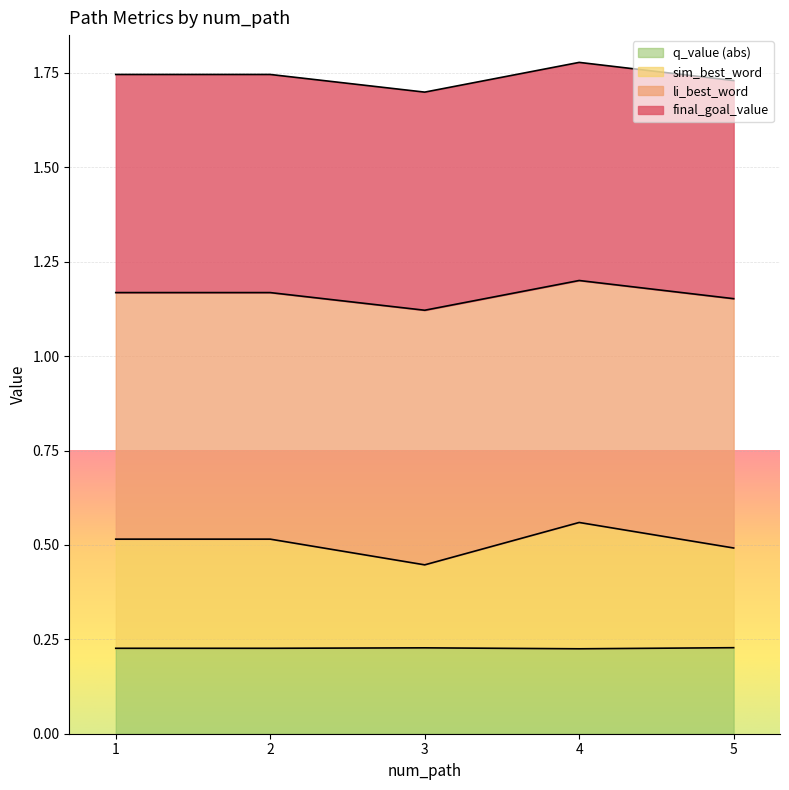

At which category does q_value reach its first local valley?

4